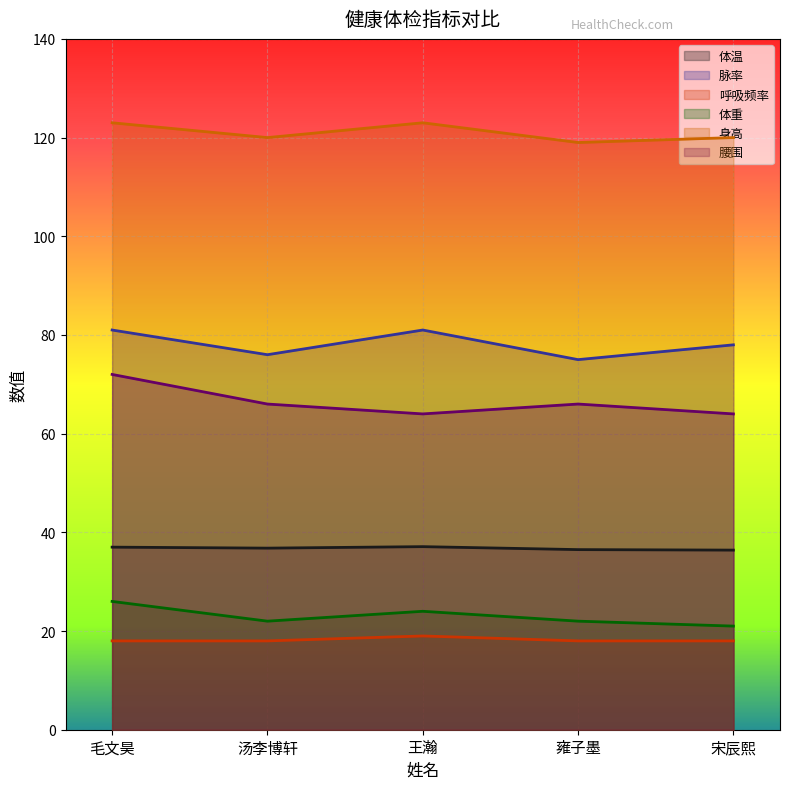

What is the label of the 2nd point from the left?

汤李博轩